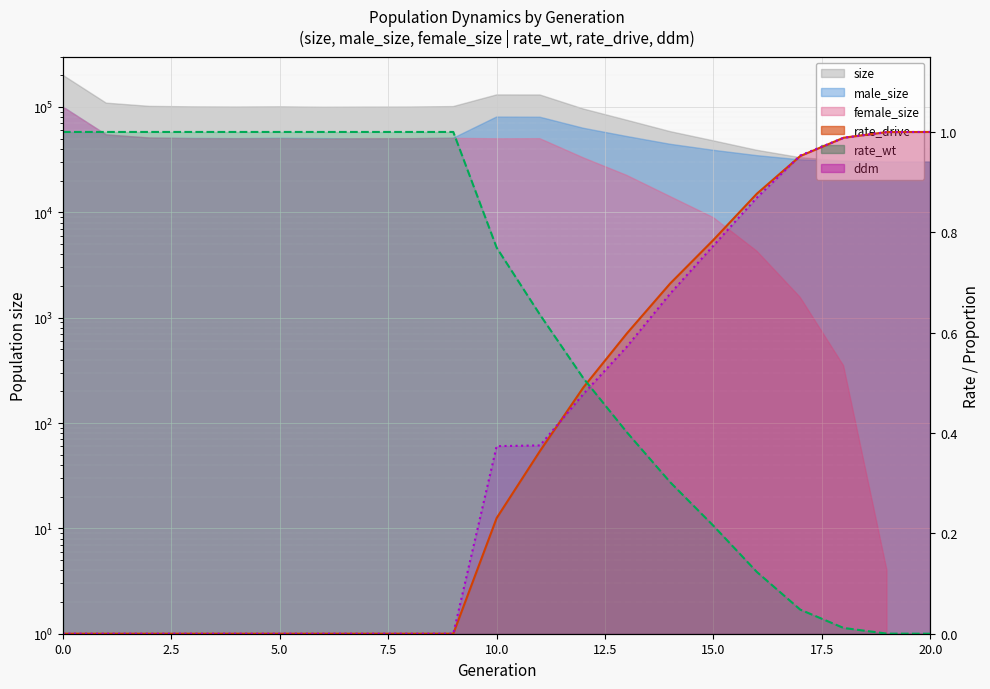

How many times do rate_wt and ddm cross each other?

1